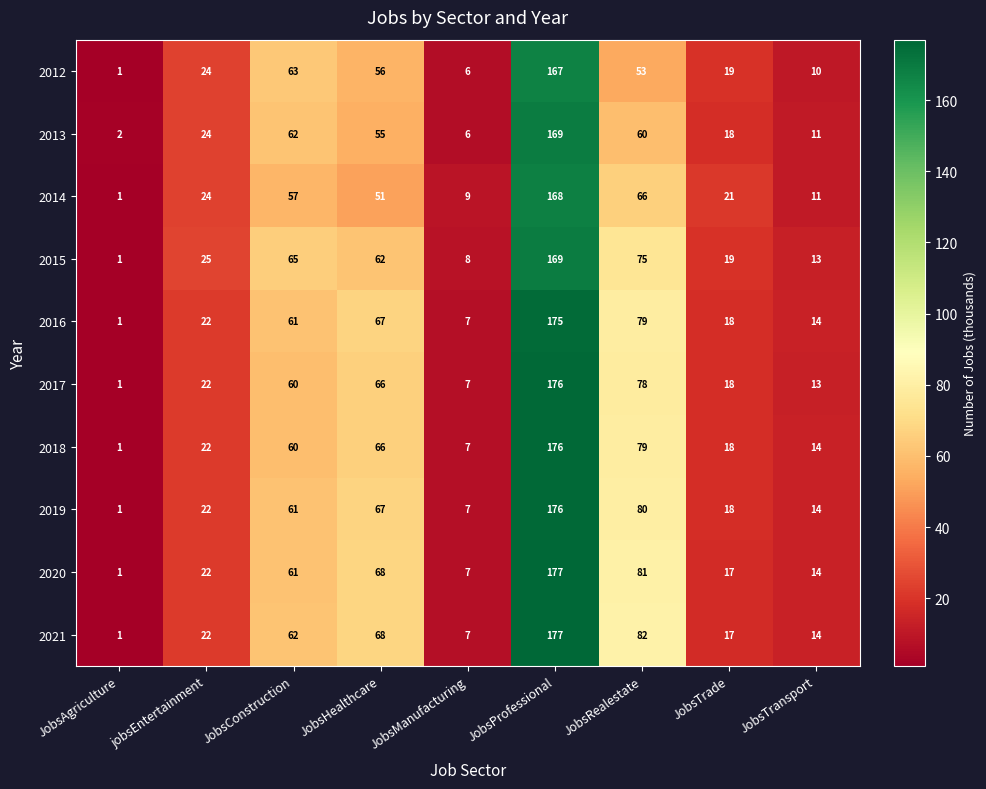

List the labels in order of 2015 value, largest first.

JobsProfessional, JobsRealestate, JobsConstruction, JobsHealthcare, jobsEntertainment, JobsTrade, JobsTransport, JobsManufacturing, JobsAgriculture